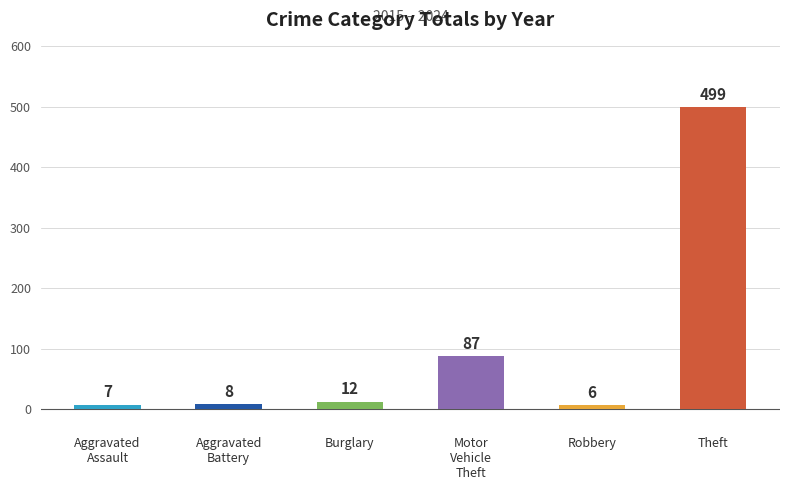

What are all the series names shown in the legend?

Aggravated Assault, Aggravated Battery, Burglary, Motor Vehicle Theft, Robbery, Theft